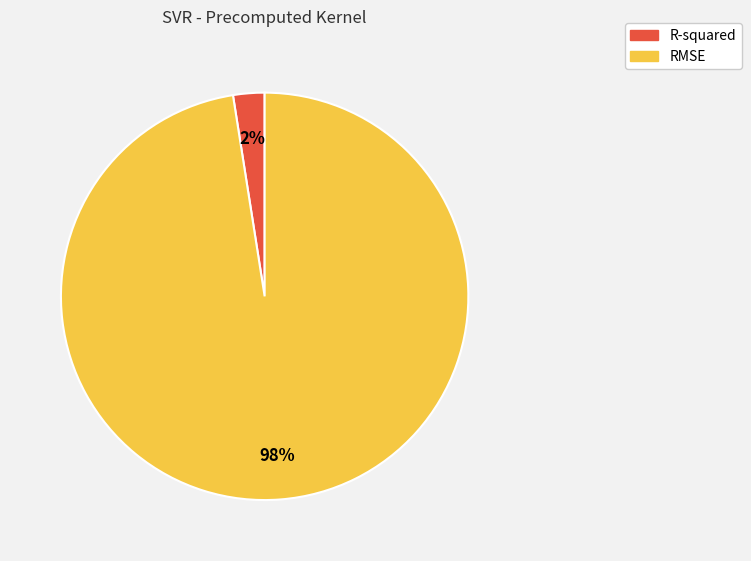

True or false: R-squared accounts for 14% of the total.

False